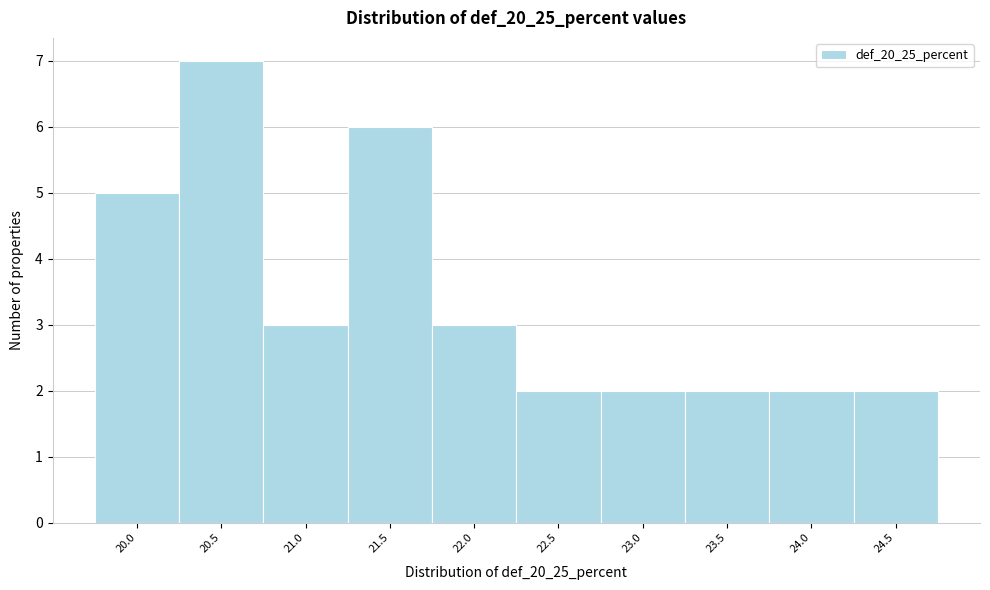

Reading left to right, list all the values displayed in this chart.

20.0=5	20.5=7	21.0=3	21.5=6	22.0=3	22.5=2	23.0=2	23.5=2	24.0=2	24.5=2